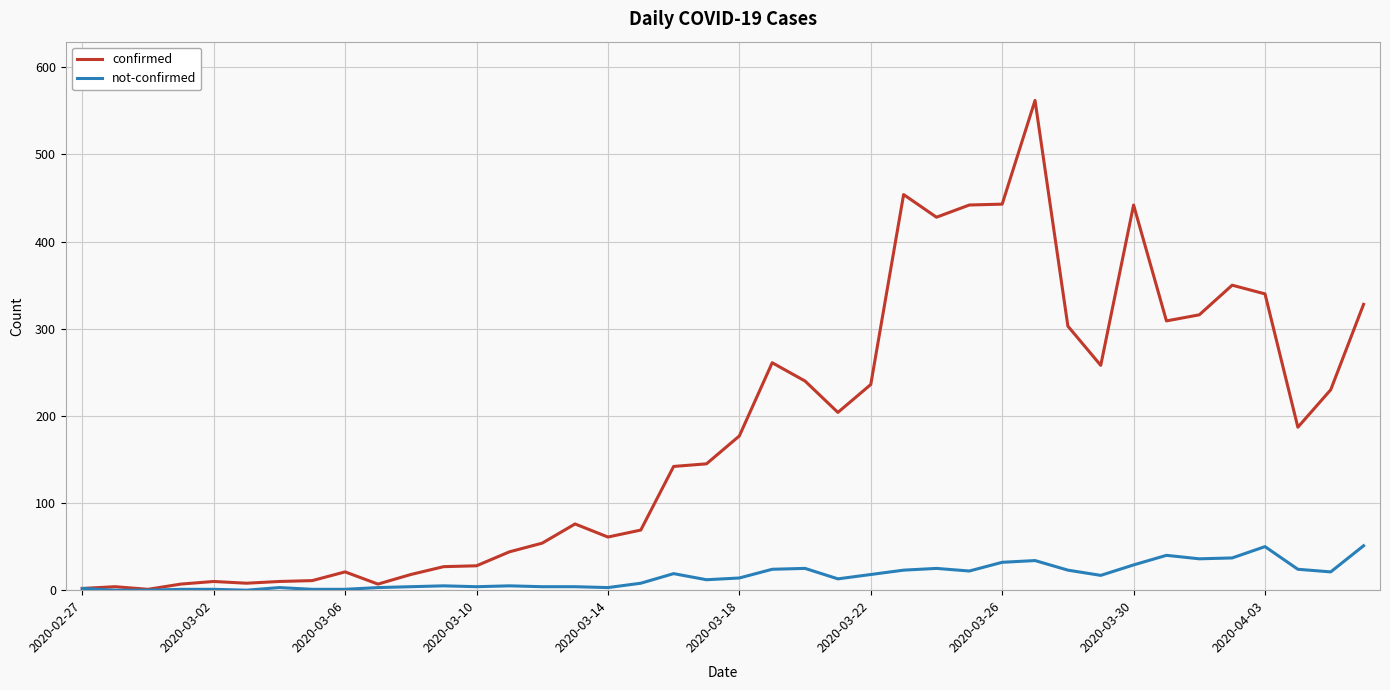

Which series has the largest total across all categories?

confirmed